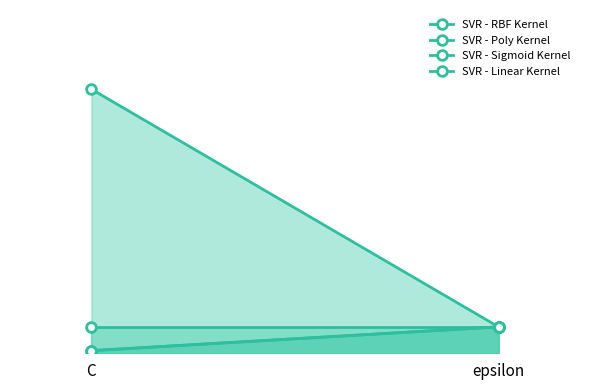

What is the greatest value displayed?

100